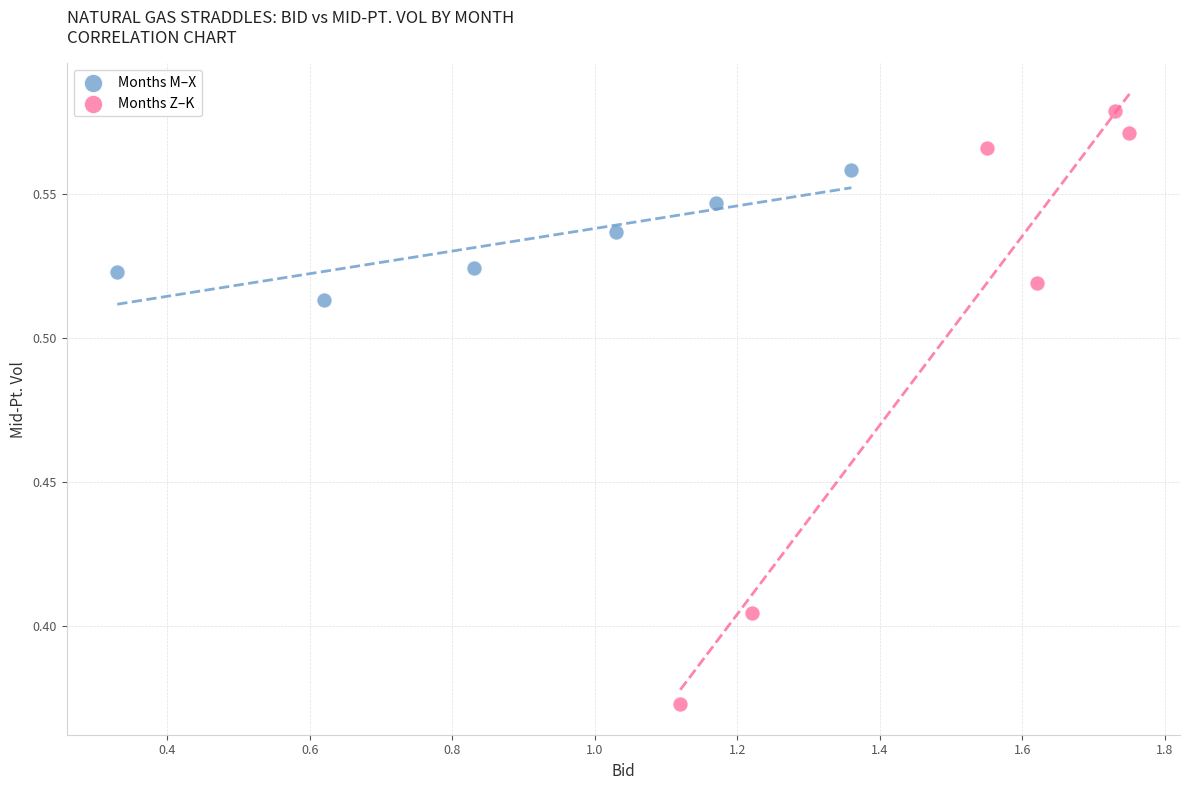

Which series reaches the maximum Y coordinate?

Months Z–K